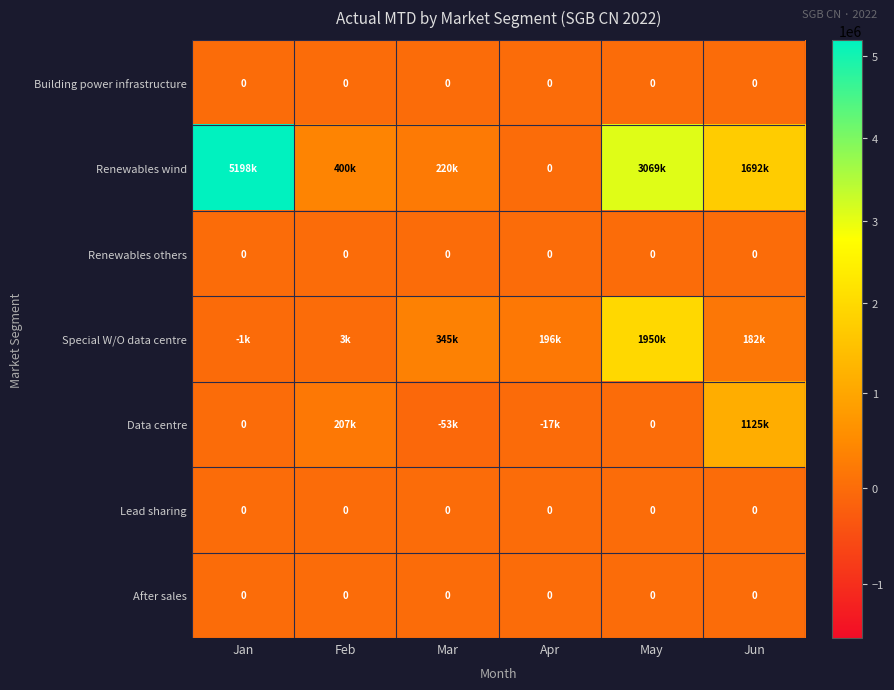

At how many categories does at least one series exceed 4209007?

1